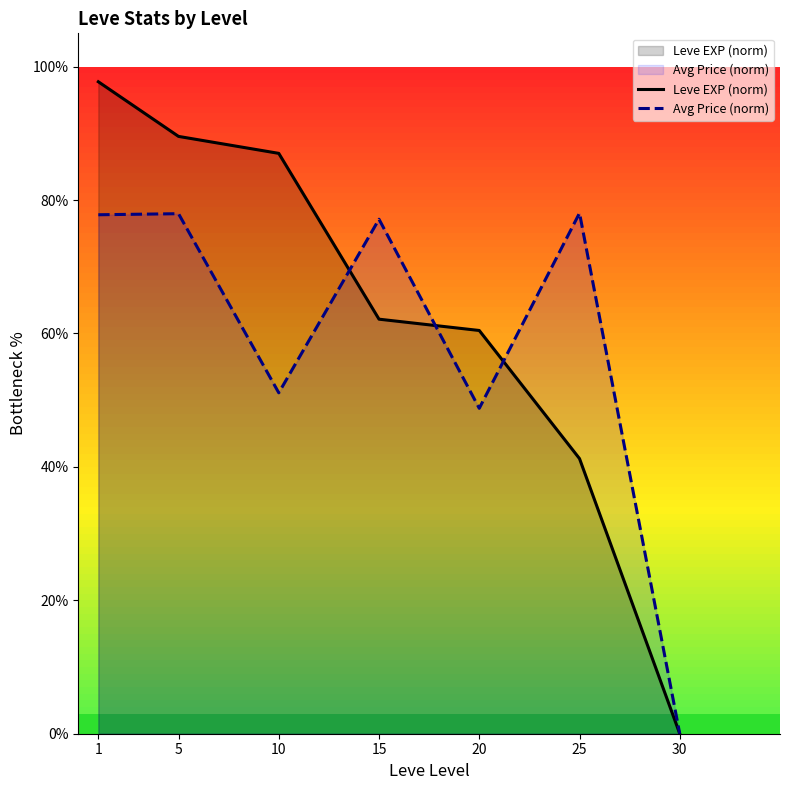

Is it true that Avg Price (norm) equals 0.0 at 30?

True